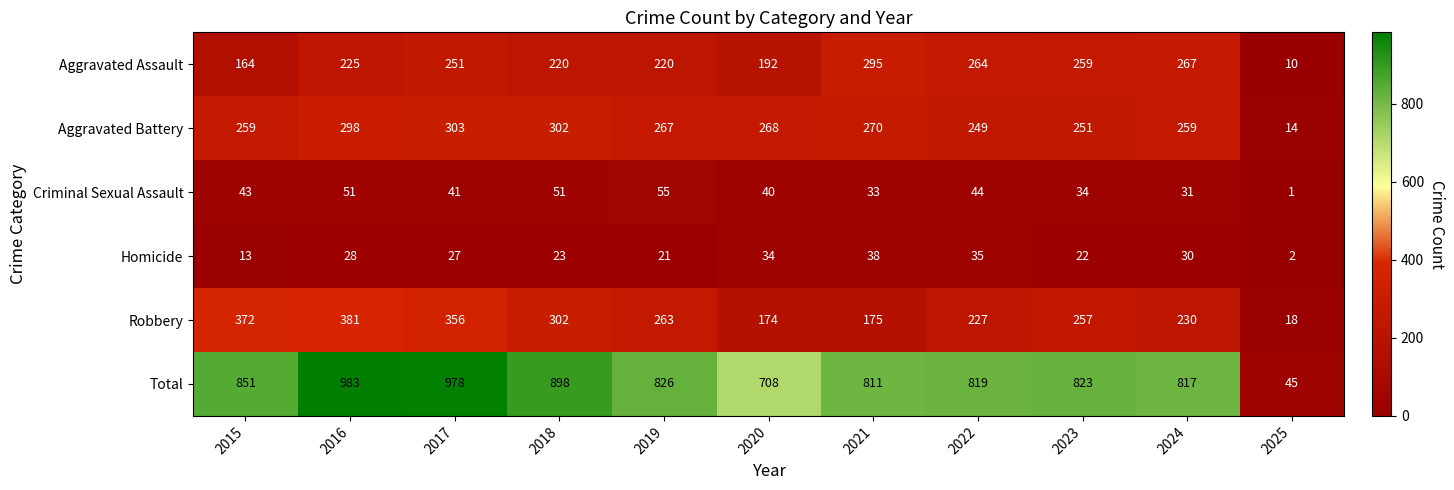

At 2015, list the series in order from largest to smallest.

Total, Robbery, Aggravated Battery, Aggravated Assault, Criminal Sexual Assault, Homicide